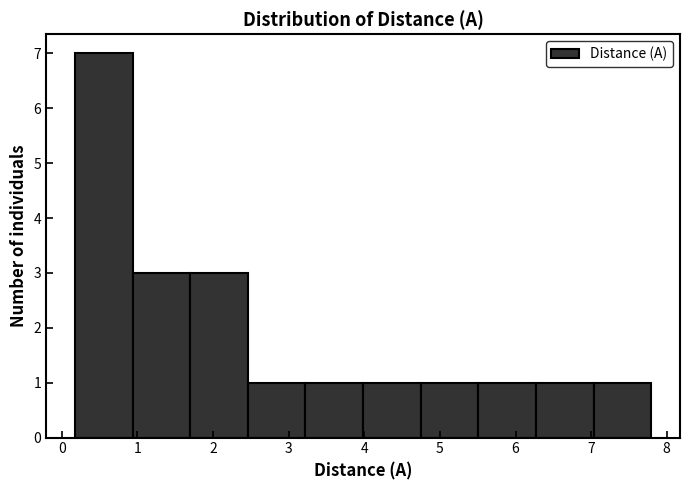

How tall is the bar that spans 0.9 to 1.7 on the x-axis? Neither the bar edges nor the heights are printed on the chart, so give them approximately, as read against the axes.

3